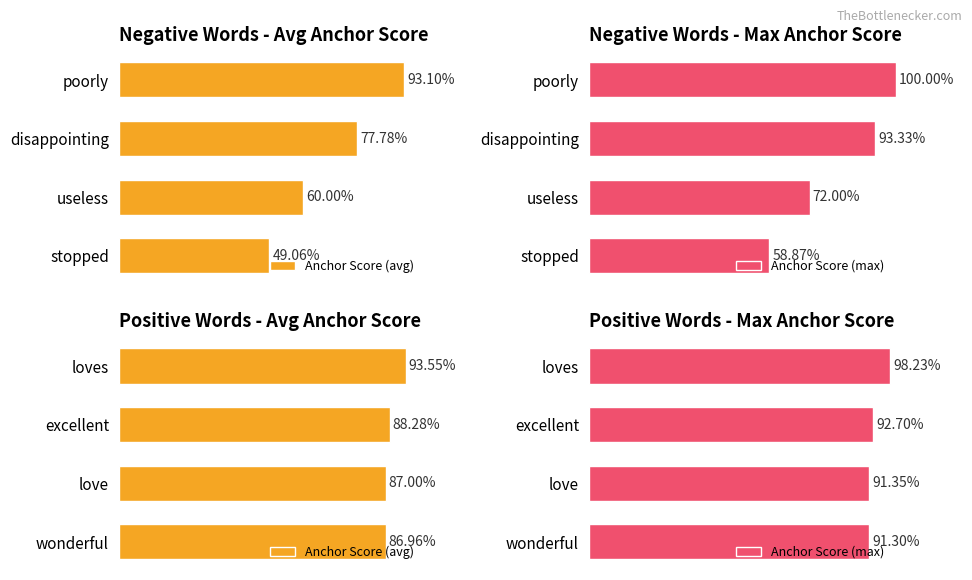

Rank the series at 2 from lowest to highest value.

Anchor Score (avg), Anchor Score (max)